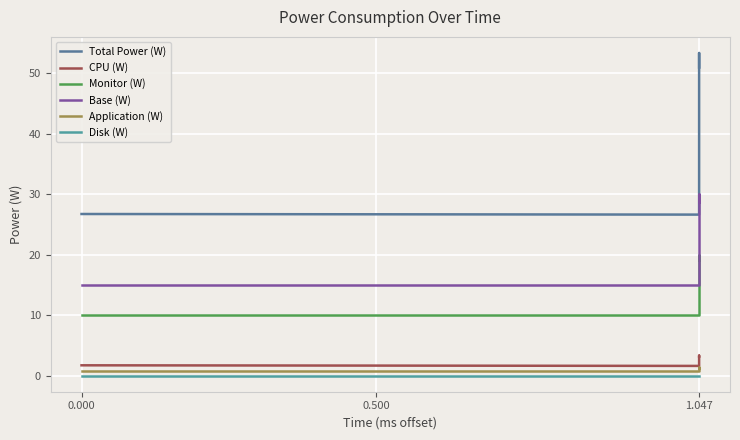

Count the number of data series in this chart.

6